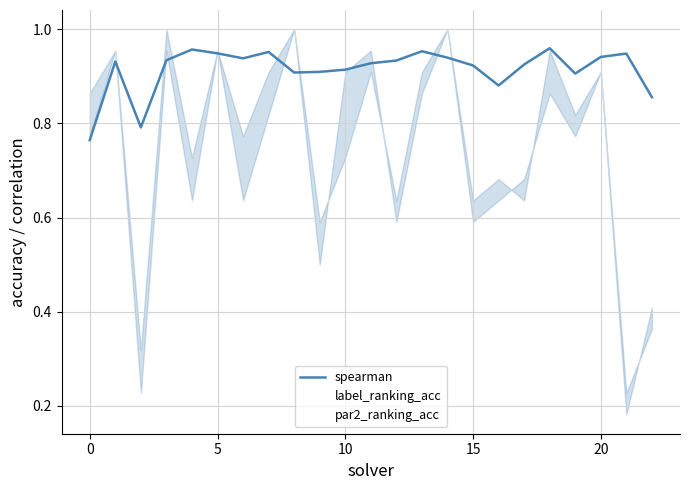

What is the label of the 3rd point from the right?

20